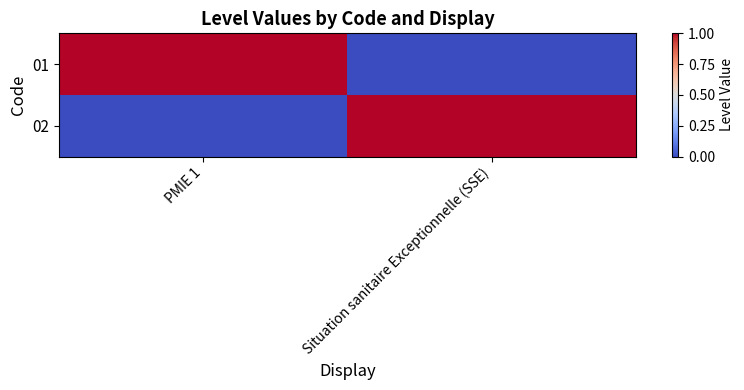

Which series has the largest range (max minus min)?

01